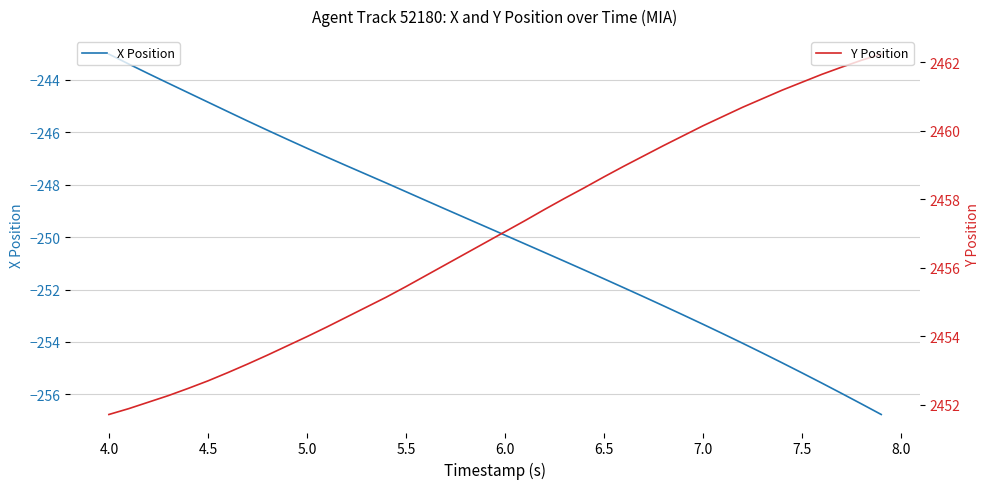

At which label does X Position reach its peak?

4.0